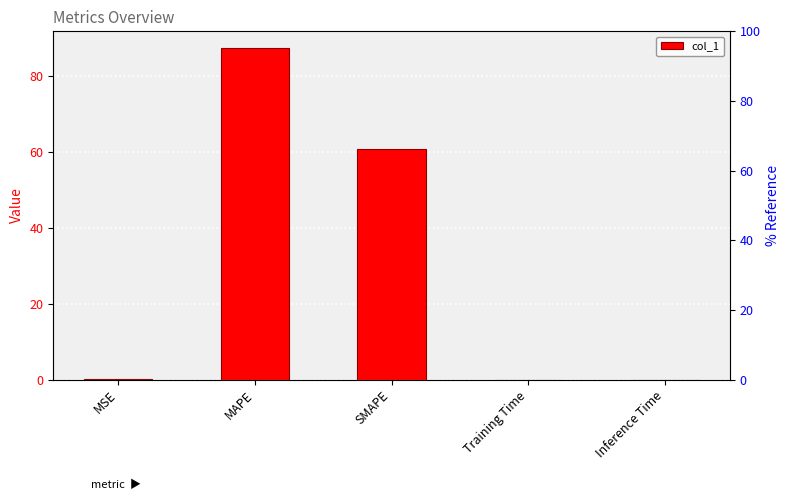

What is the approximate value at MAPE?

87.3